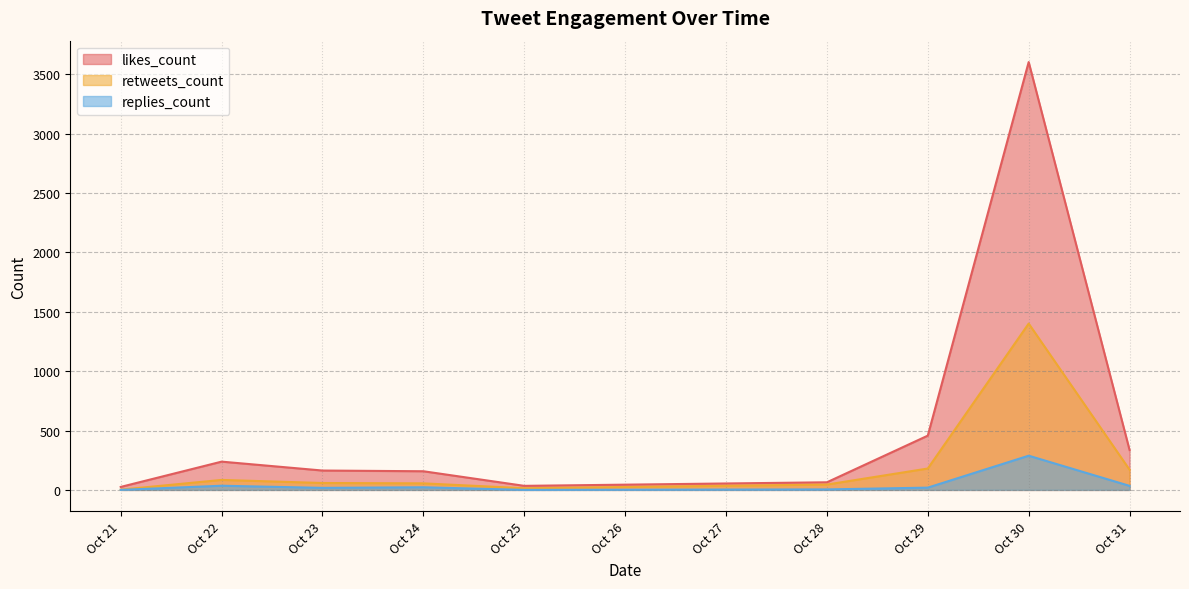

True or false: replies_count has a value of 380 at 10.

False